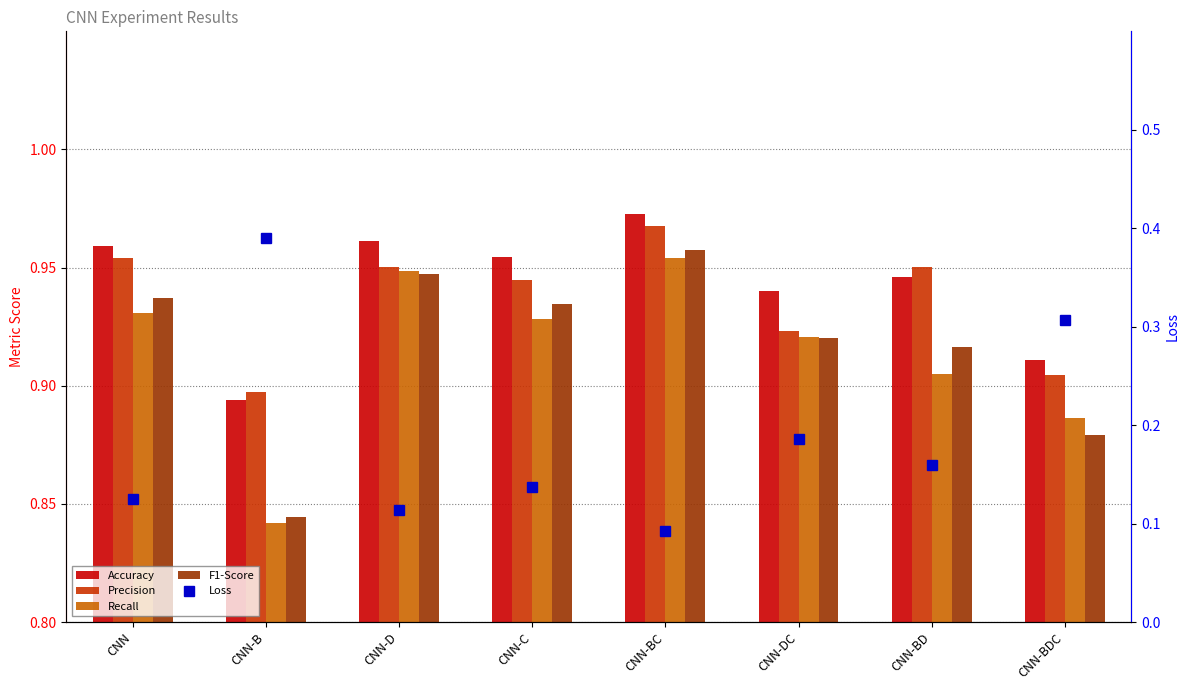

What is the value of the Precision bar at the 6th from the left?

0.9